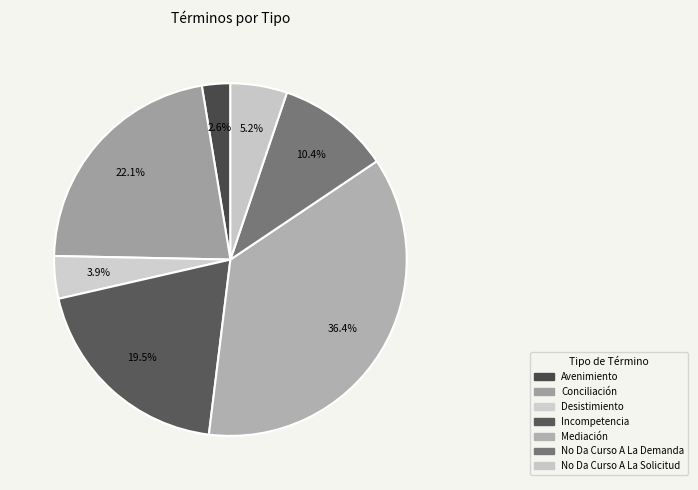

How many segments does this pie chart have?

7